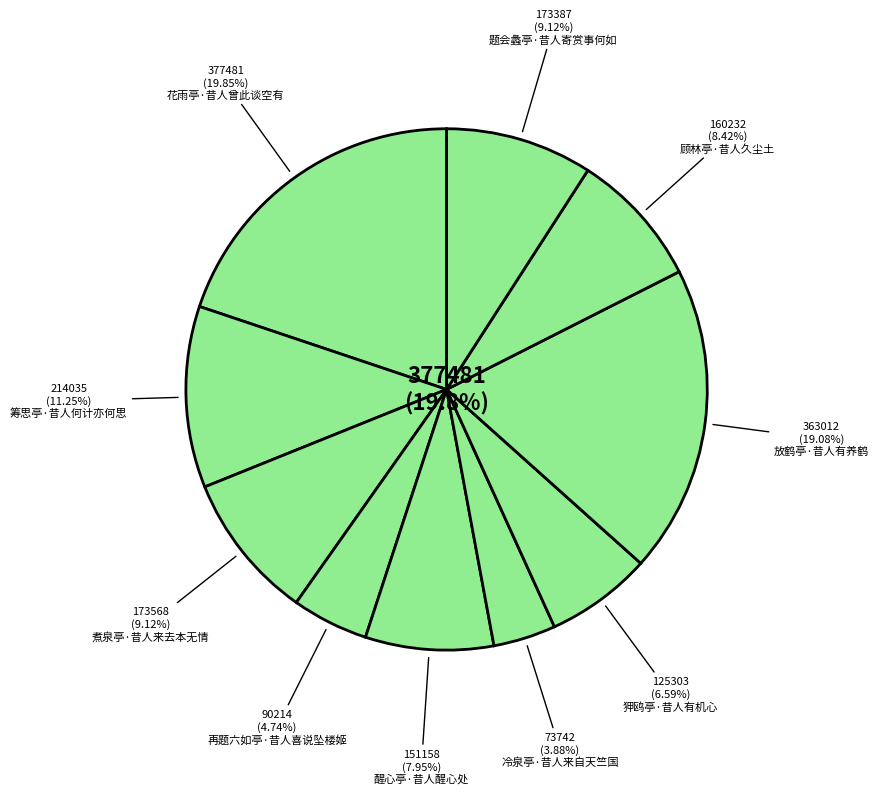

To the nearest percent, what is the difference between the 冷泉亭·昔人来自天竺国 and 再题六如亭·昔人喜说坠楼姬 slice percentages?

1%